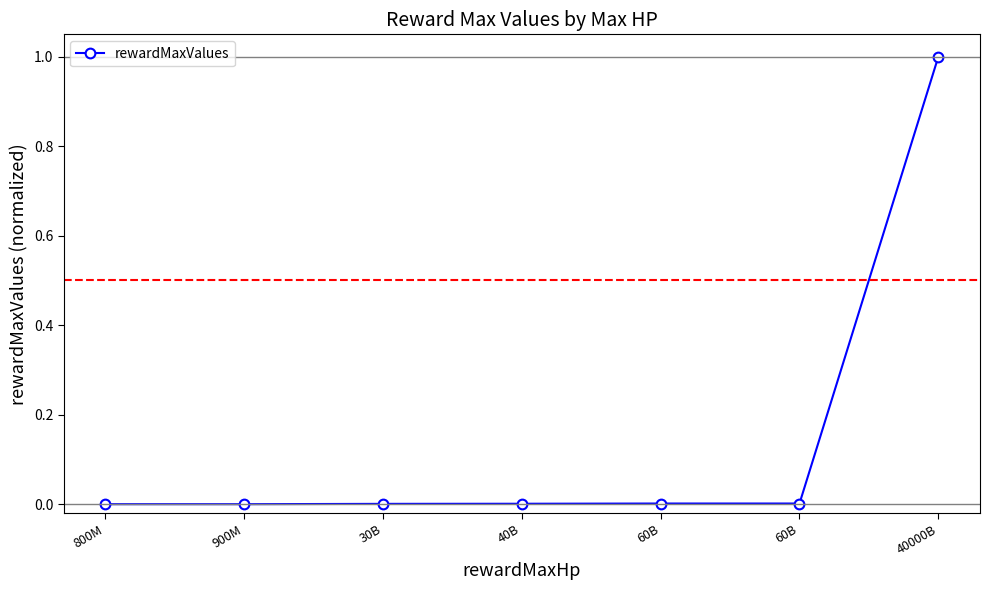

Is it true that the value at 30B is 0.0?

True